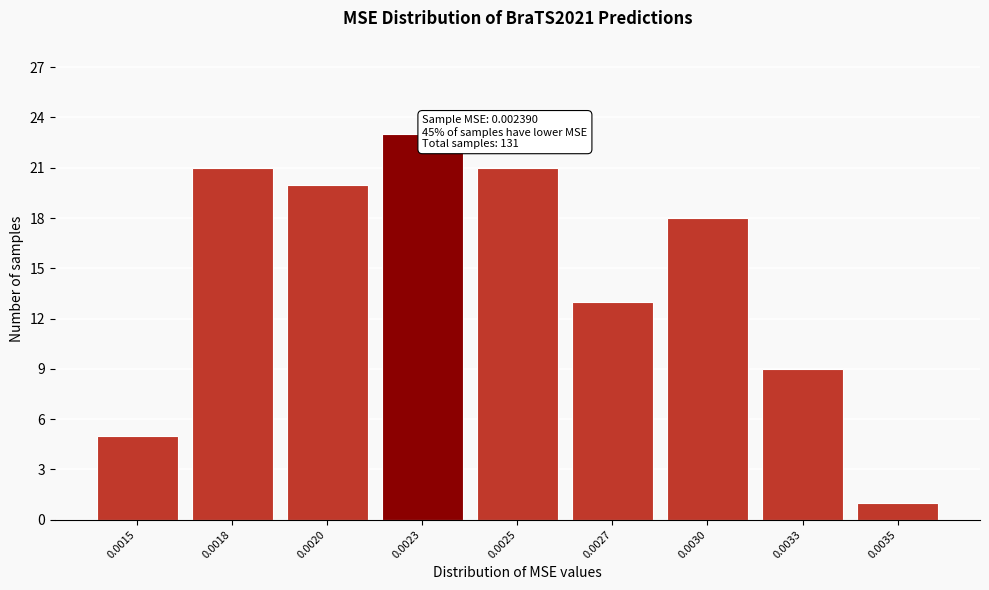

Reading left to right, transcribe all the data shown in this chart.

0.0015=5	0.0018=21	0.0020=20	0.0023=23	0.0025=21	0.0027=13	0.0030=18	0.0033=9	0.0035=1